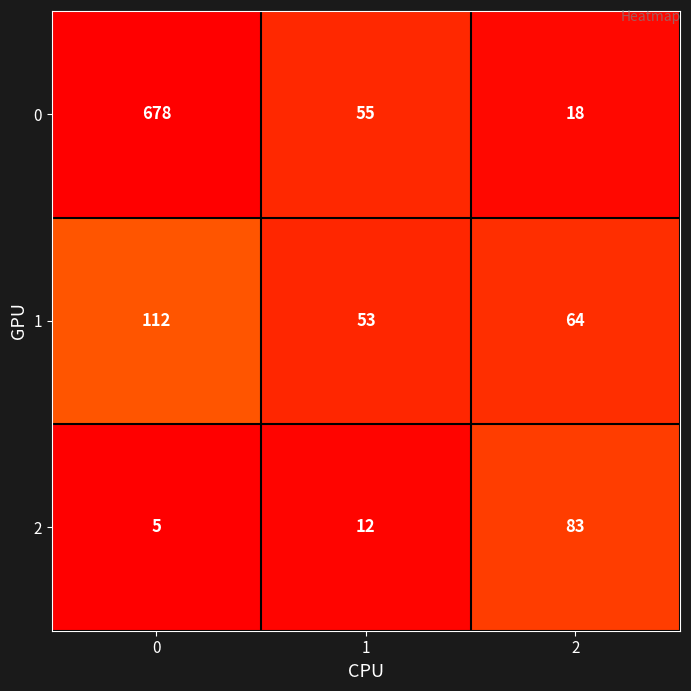

How many distinct data groups are displayed?

3